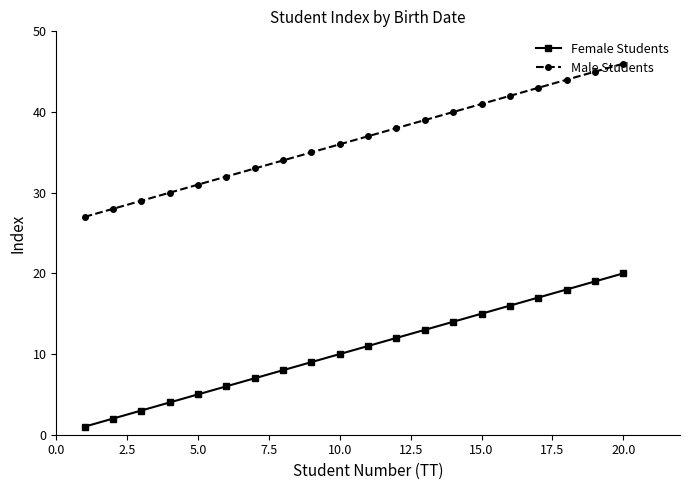

True or false: Female Students and Male Students cross at least once.

False